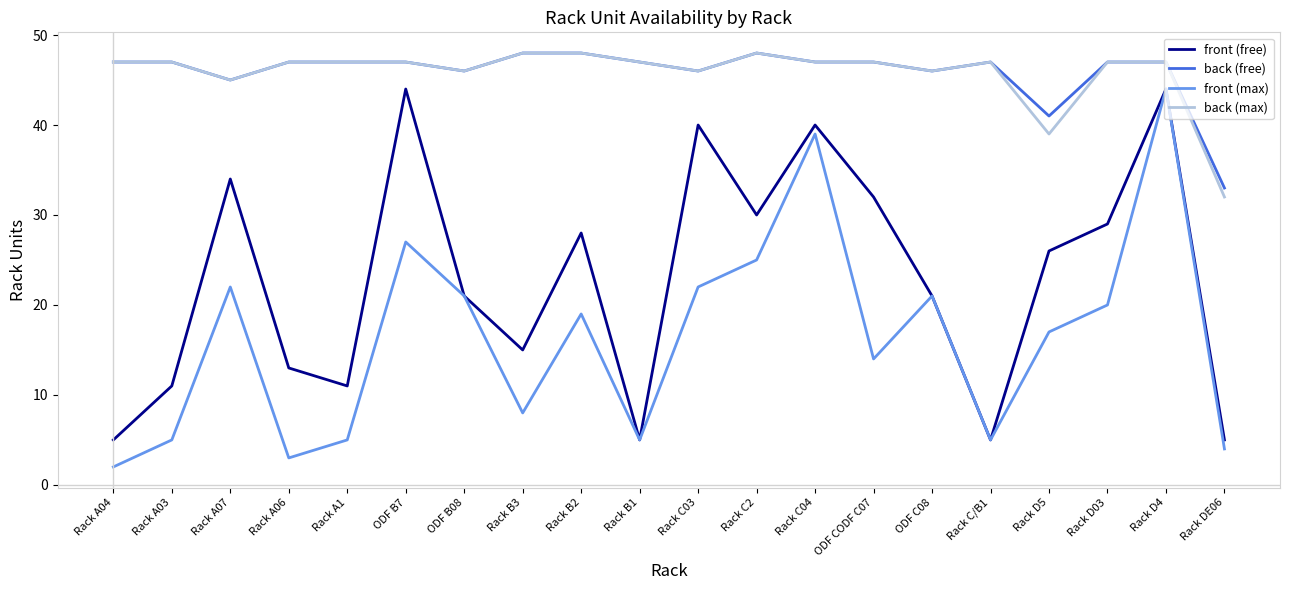

What position from the right is ODF B7?

15